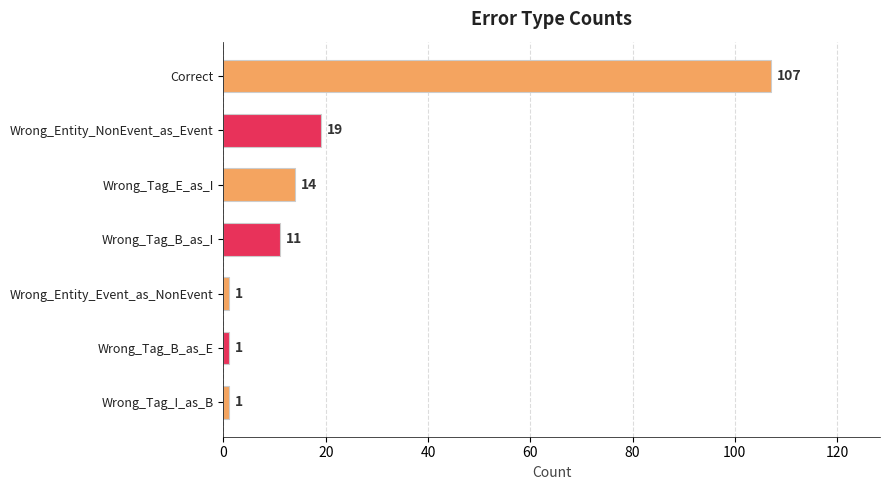

What is the label of the 1st bar from the top?

Correct